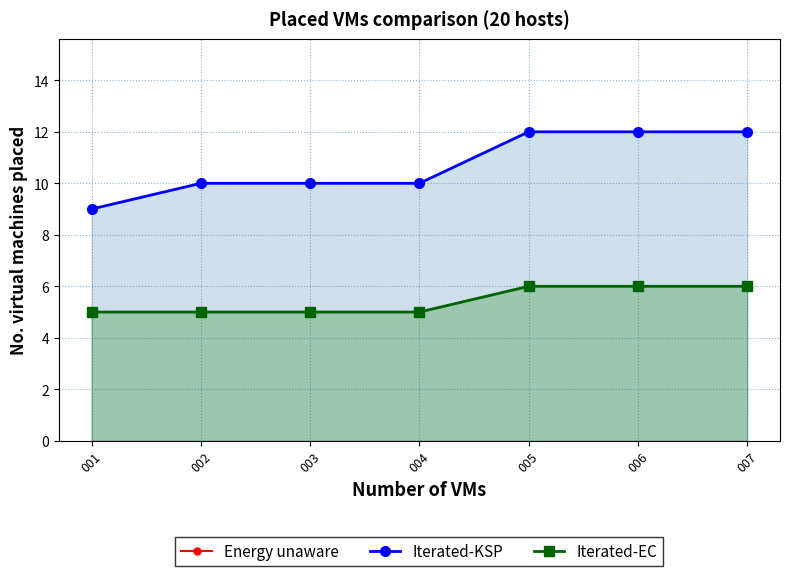

List the series in order of their peak value, lowest first.

Iterated-EC, Iterated-KSP, Energy unaware